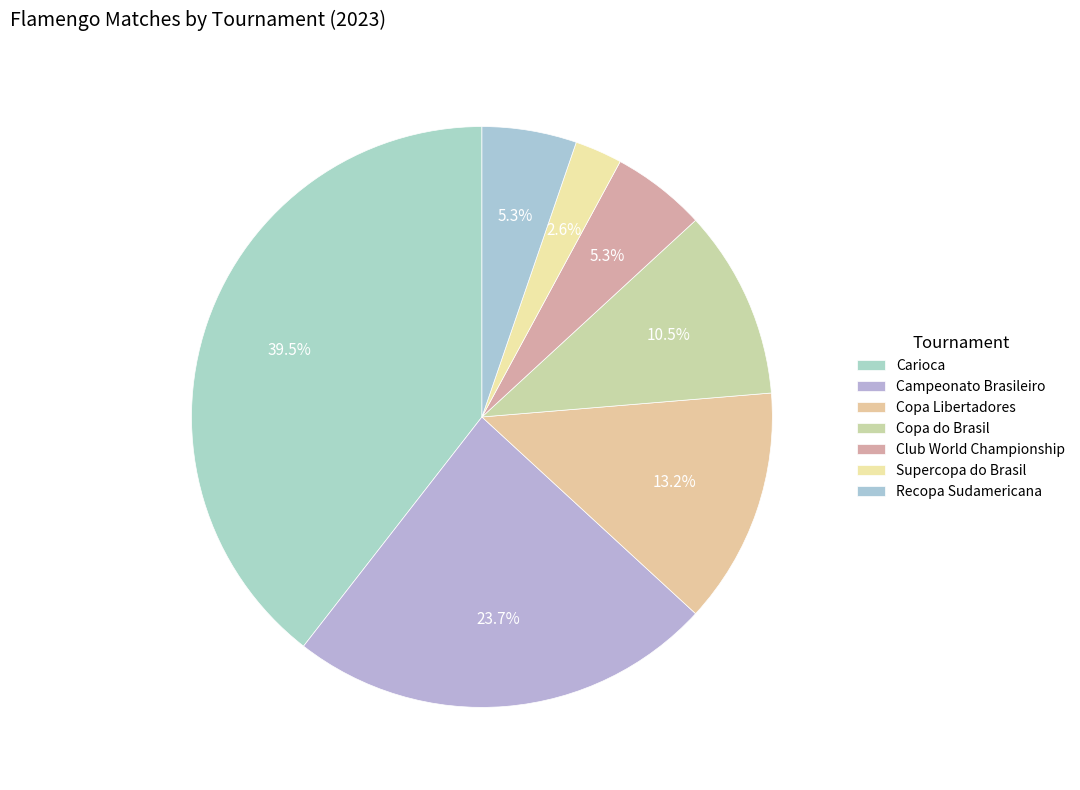

To the nearest percent, what is the difference between the largest and smallest slice percentages?

37%